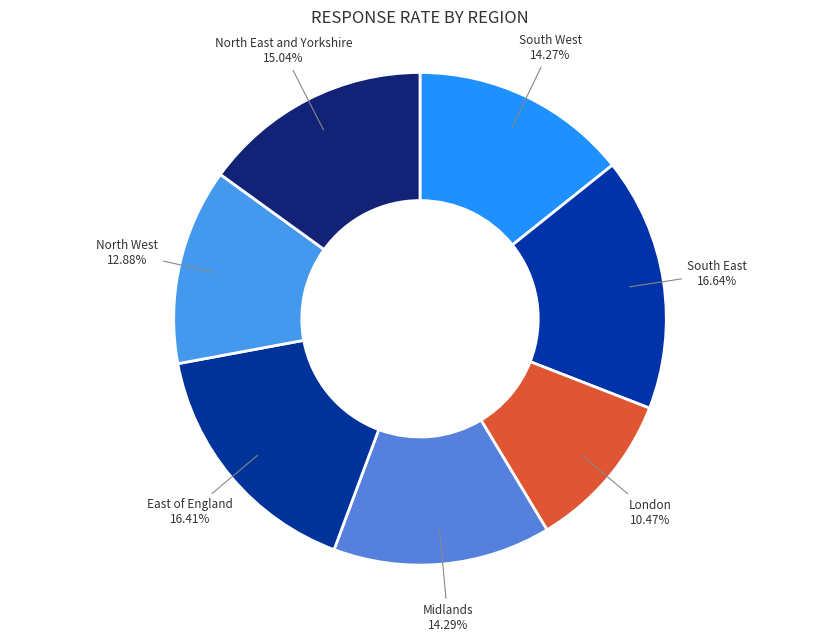

Count the number of slices in the pie.

7